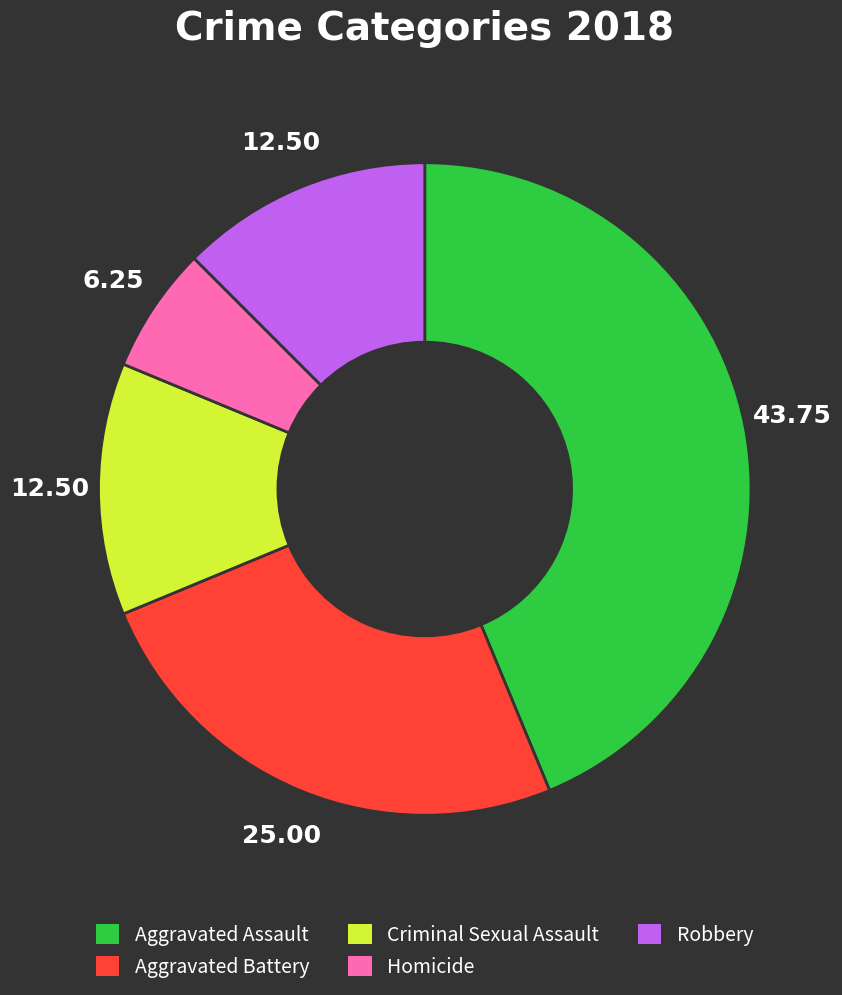

What is the largest slice in the pie chart?

Aggravated Assault